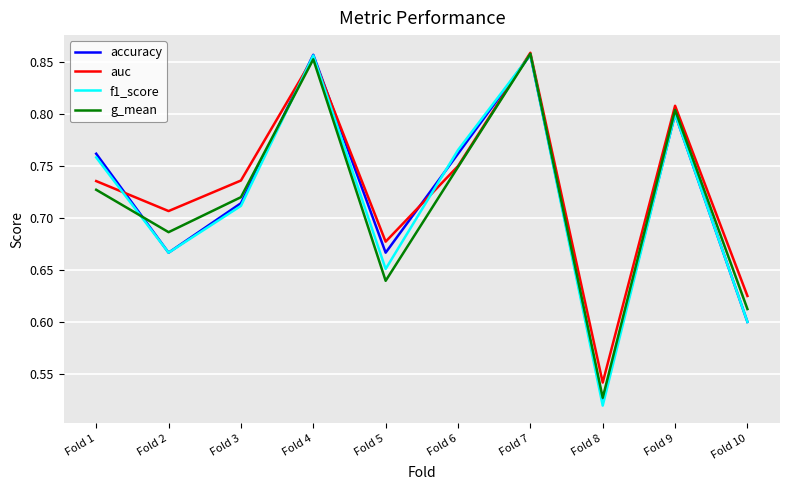

True or false: g_mean has a value of 1.2 at Fold 7.

False